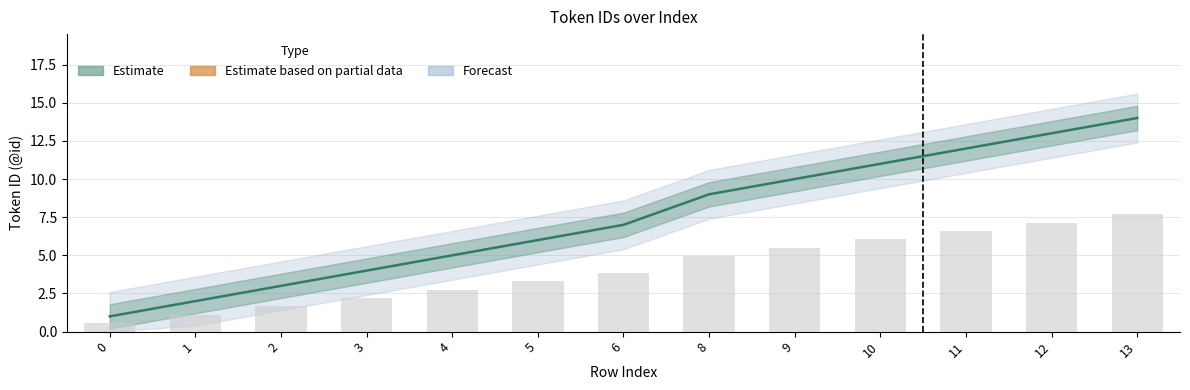

Does the chart contain any negative values?

No